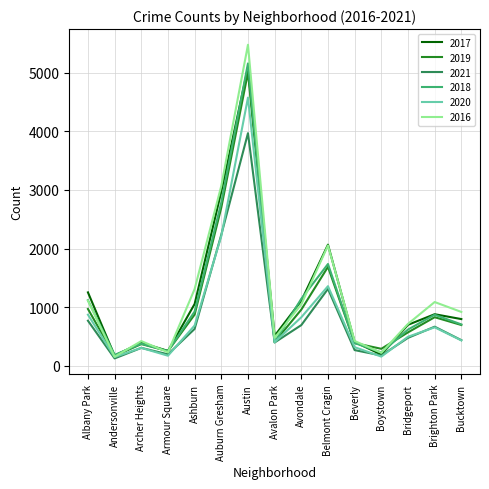

The value of 2020 at Austin is 4578. True or false?

True